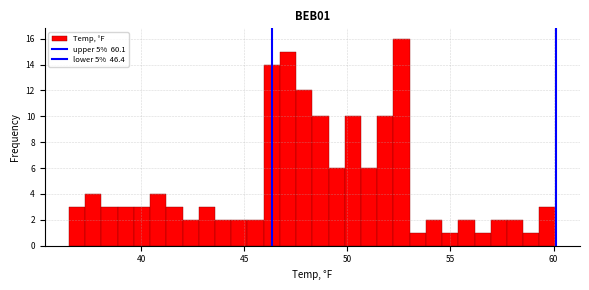

Around what value on the x-axis is the tallest bar? Give the approximate position of its centre, as read against the axis.

52.5